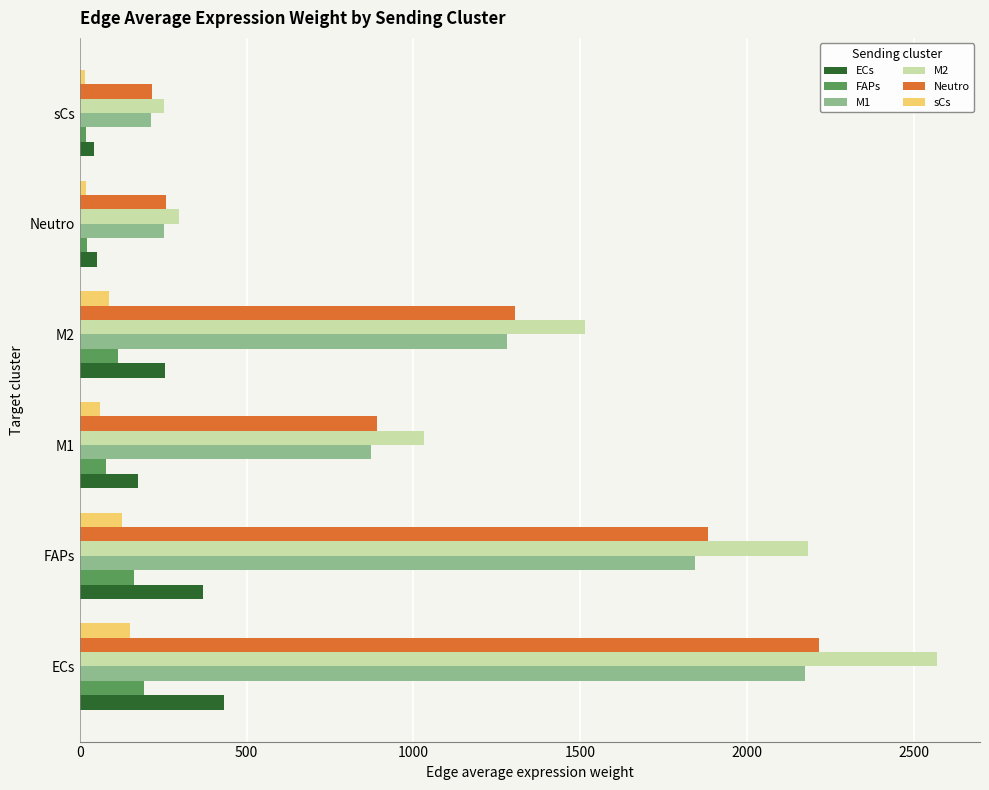

What is the greatest value displayed?

2570.1